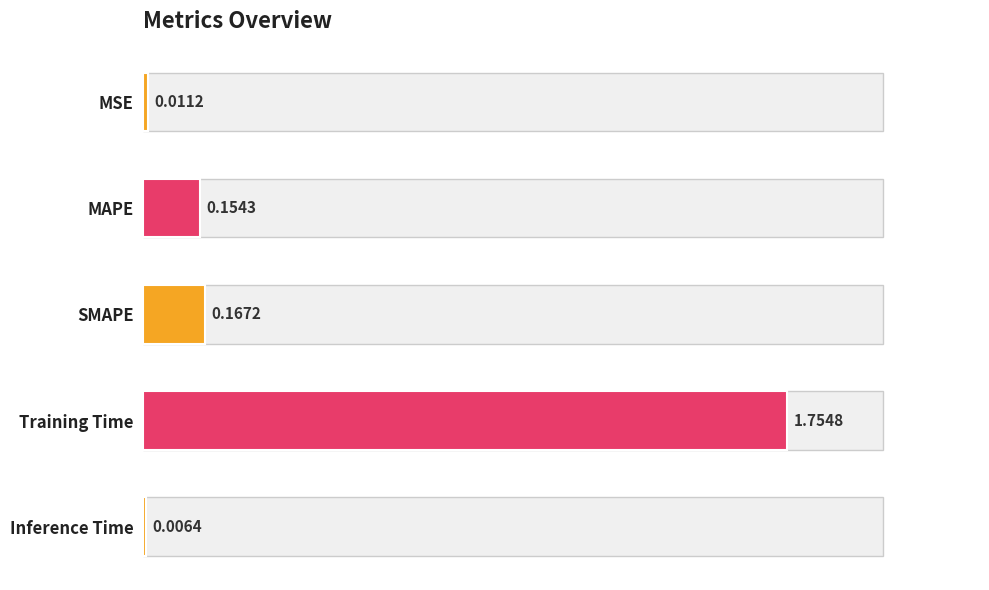

What is the average value?

0.4